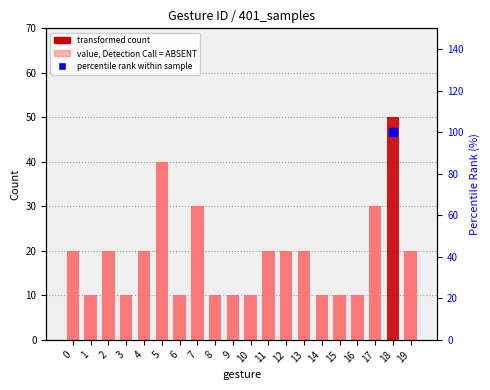

List the labels in order of value, largest first.

18, 5, 7, 17, 0, 2, 4, 11, 12, 13, 19, 1, 3, 6, 8, 9, 10, 14, 15, 16